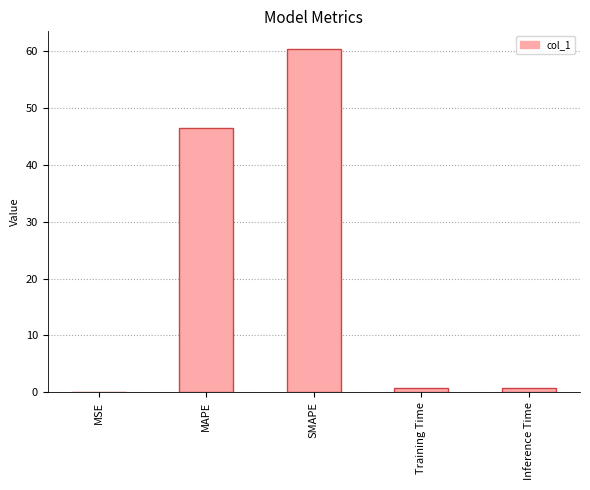

At which label is the value closest to 30?

MAPE